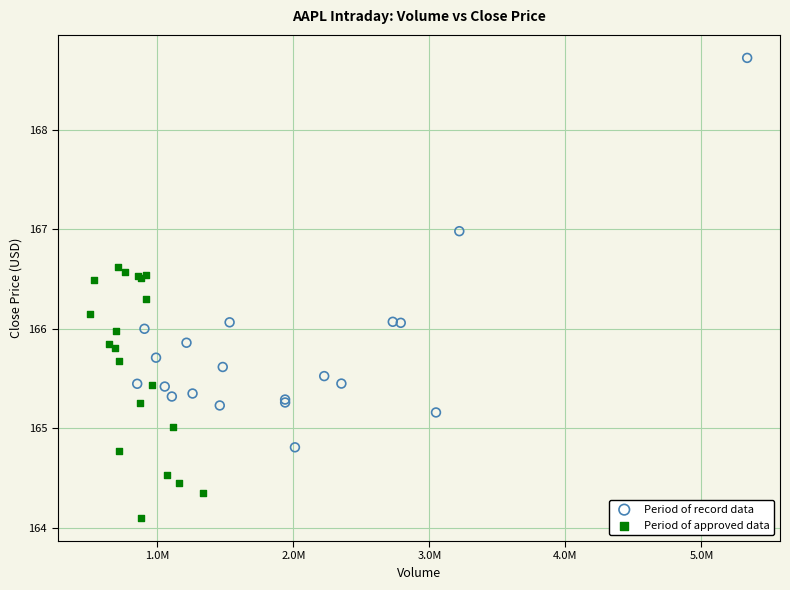

Which series reaches the maximum Y coordinate?

Period of record data